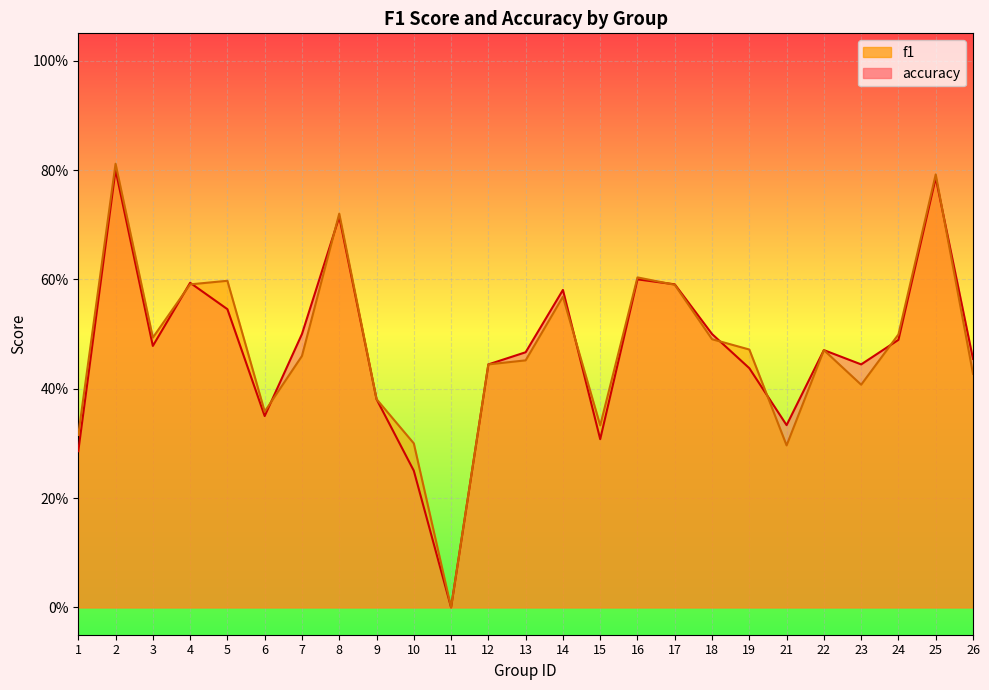

Reading left to right, extract all data points from this chart.

f1: 0.3	0.8	0.5	0.6	0.6	0.4	0.5	0.7	0.4	0.3	0.0	0.4	0.5	0.6	0.3	0.6	0.6	0.5	0.5	0.3	0.5	0.4	0.5	0.8	0.4
accuracy: 0.3	0.8	0.5	0.6	0.5	0.3	0.5	0.7	0.4	0.2	0.0	0.4	0.5	0.6	0.3	0.6	0.6	0.5	0.4	0.3	0.5	0.4	0.5	0.8	0.5